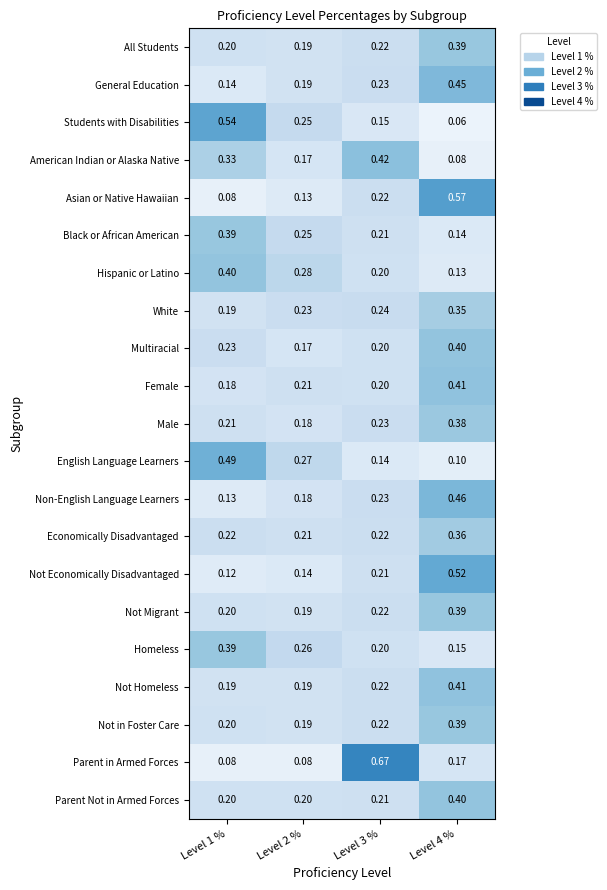

Is the value of All Students at Level 2 % greater than the value of Hispanic or Latino at Level 2 %?

No